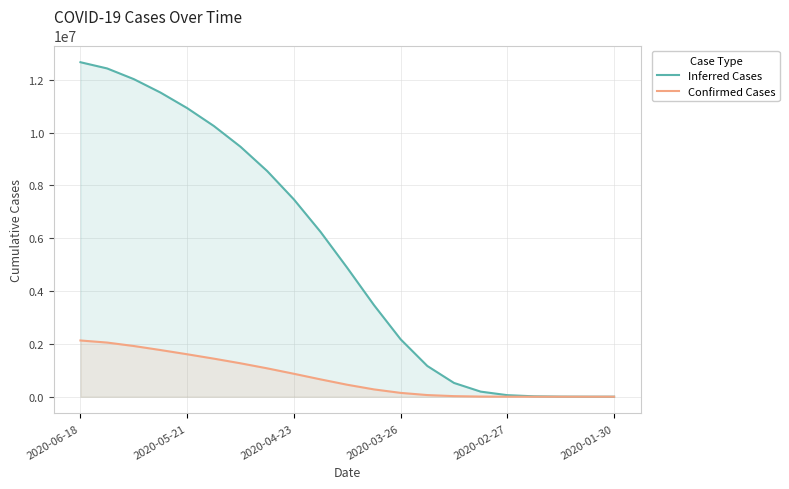

What is the highest value of the Confirmed Cases series?

2129150.5